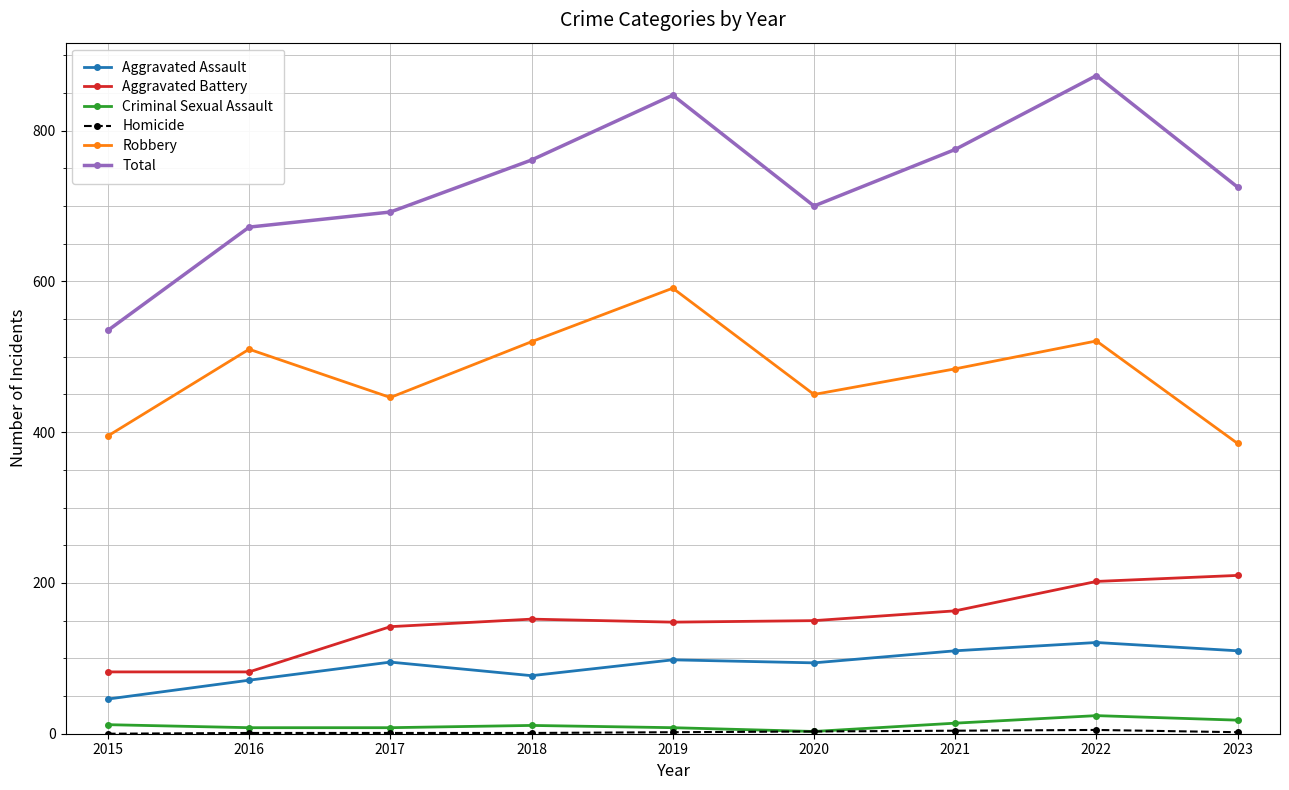

True or false: Total and Aggravated Assault intersect in this chart.

False